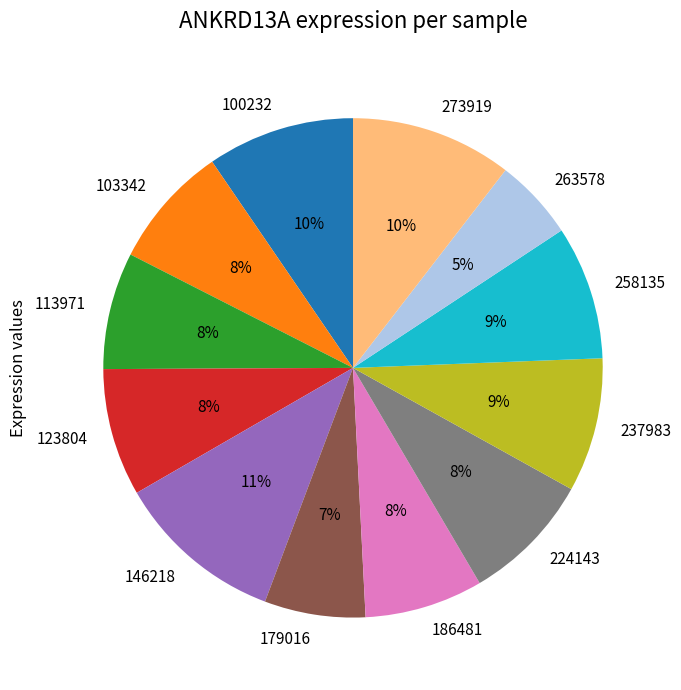

Does any single category account for the majority?

No